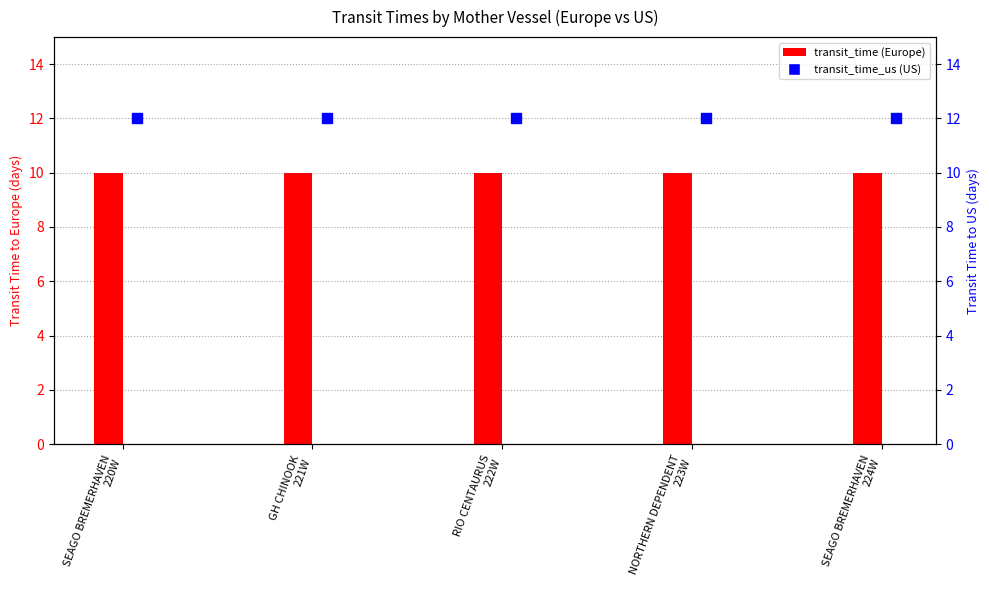

Which series reaches the maximum Y coordinate?

transit_time_us